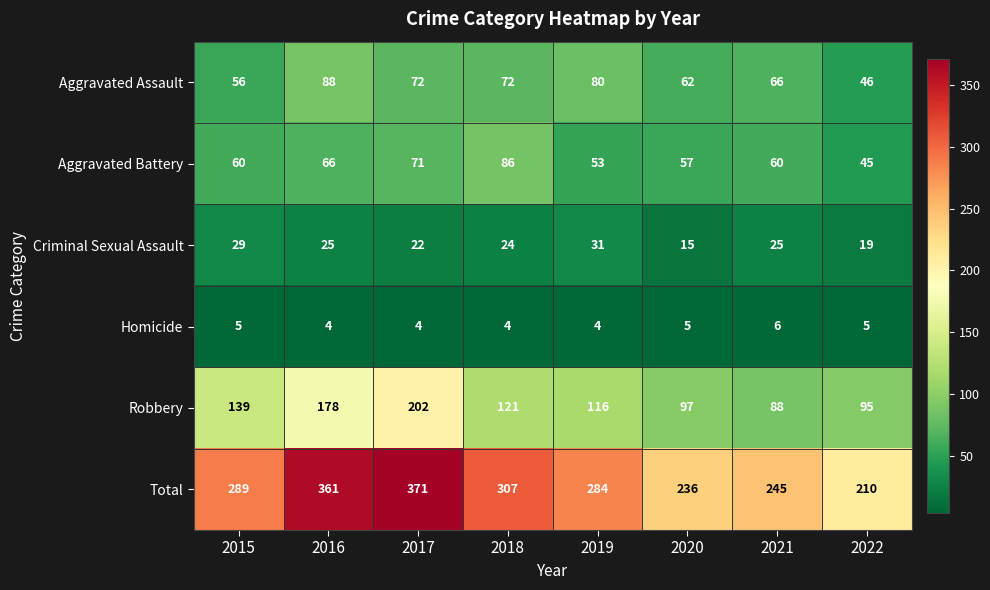

What is the minimum value shown in the chart?

4